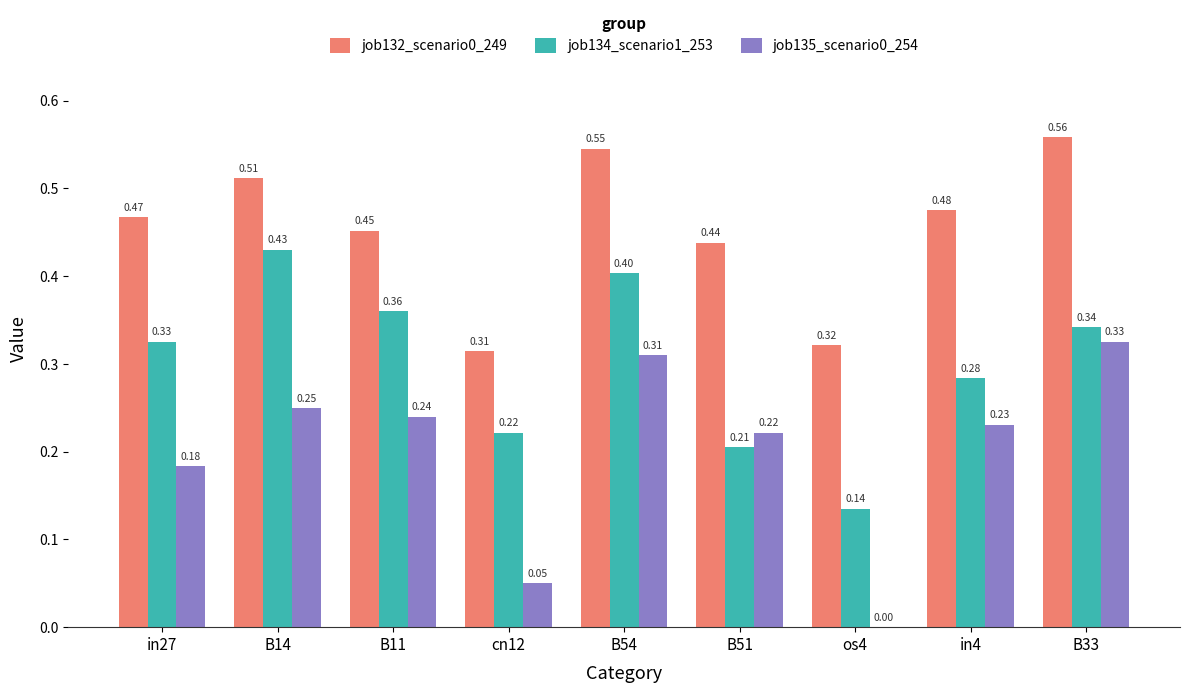

Count the number of data series in this chart.

3